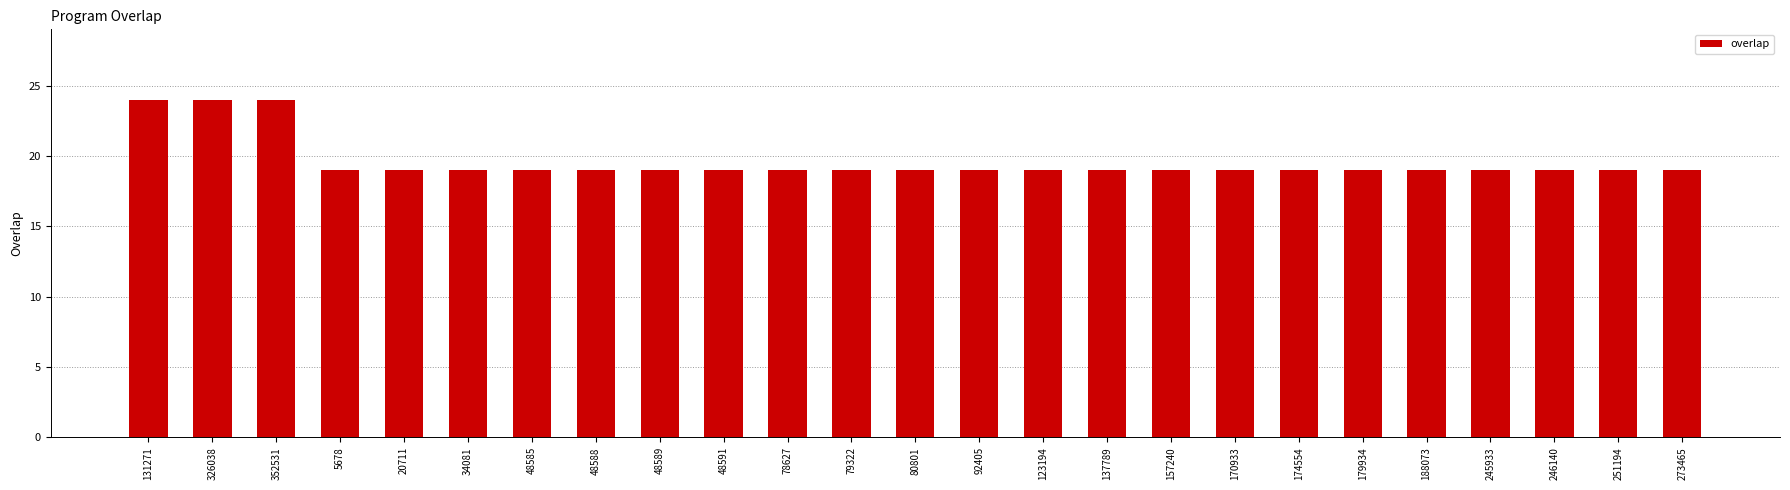

The value at 174554 is 19. True or false?

True